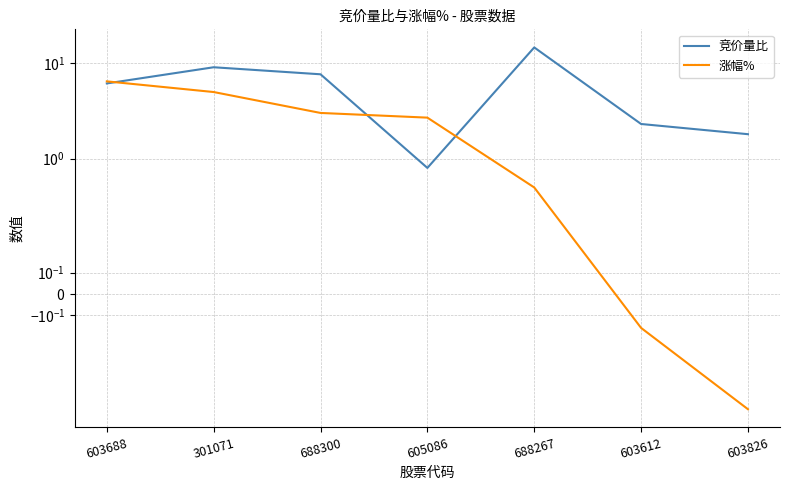

Where does the 涨幅% series first go above 2?

603688